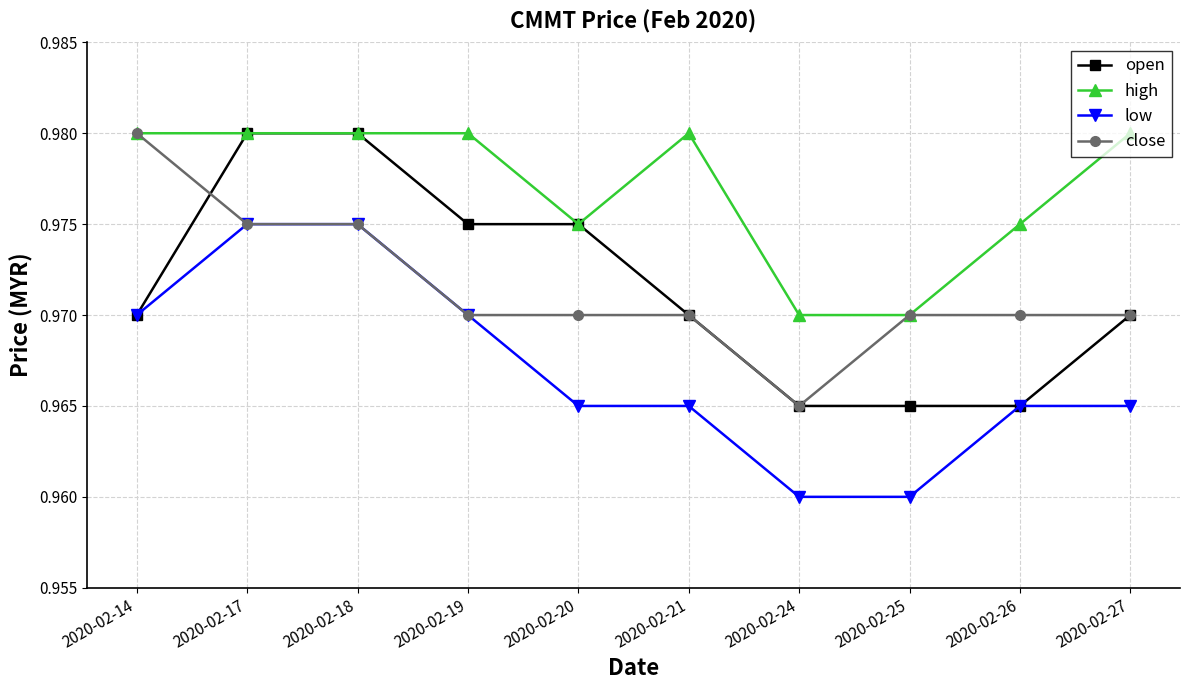

Does the chart have visible grid lines?

Yes